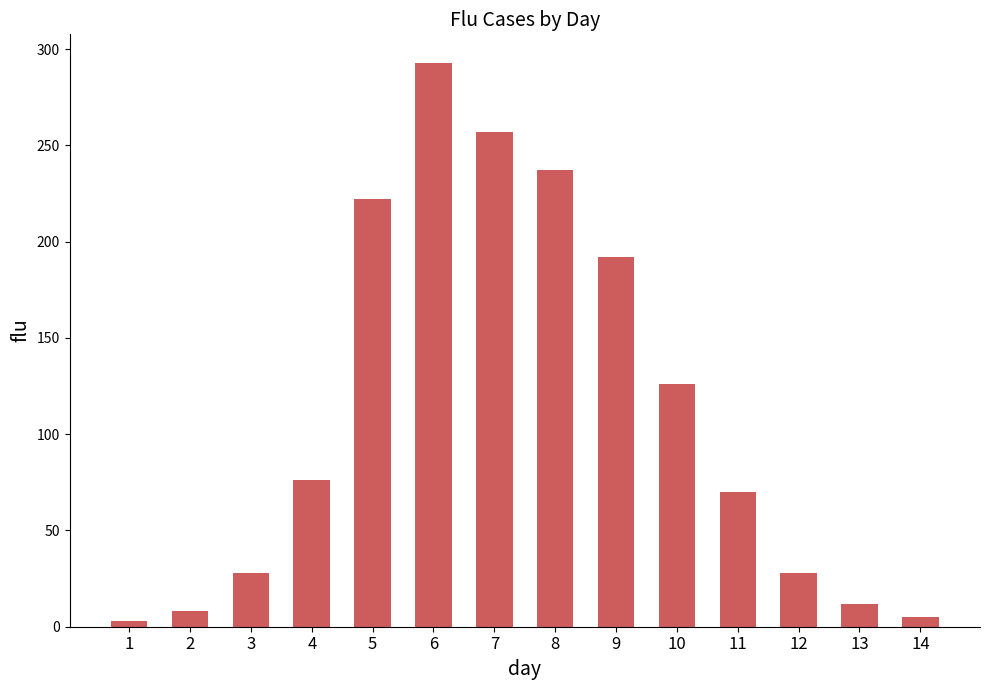

Does the chart contain stacked bars?

No